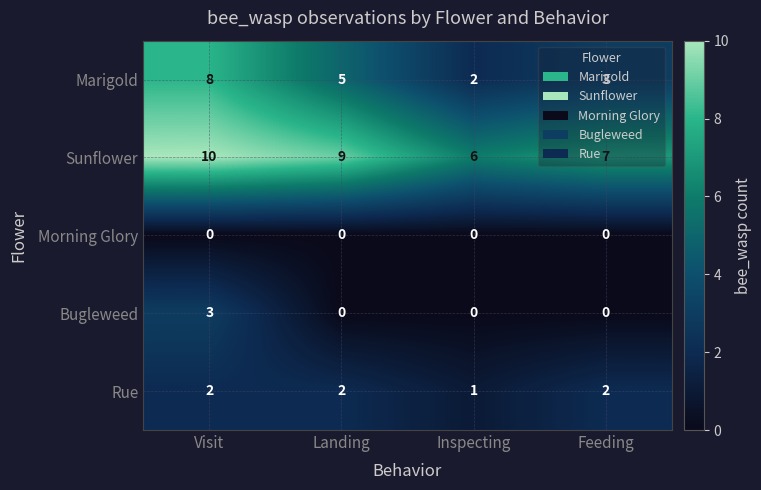

Rank the series at Visit from lowest to highest value.

Morning Glory, Rue, Bugleweed, Marigold, Sunflower